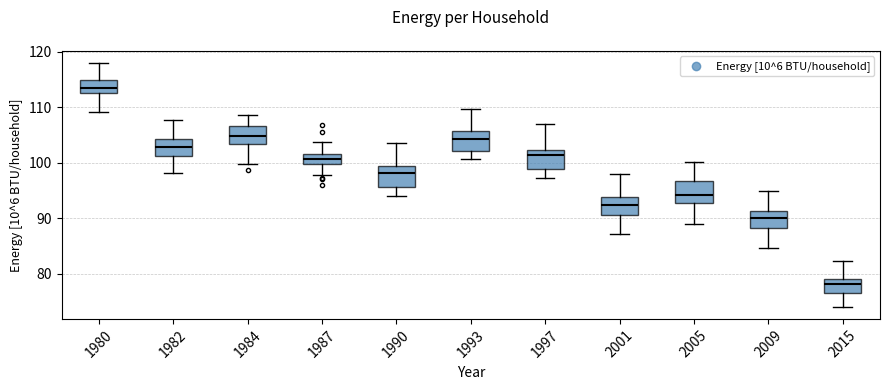

Reading left to right, transcribe this box plot: for each box, give where its median line is, the range the box spans, and where its two whiskers end, as read against the y-axis. The values are not printed on the chart, so give them approximately, as read against the axis.

1980: median 113 (inside the box), box 113 to 115, whiskers 109 to 118
1982: median 103, box 101 to 104, whiskers 98 to 108
1984: median 105, box 103 to 107, whiskers 100 to 109
1987: median 101, box 100 to 102, whiskers 98 to 104
1990: median 98, box 96 to 99, whiskers 94 to 103
1993: median 104, box 102 to 106, whiskers 101 to 110
1997: median 101, box 99 to 102, whiskers 97 to 107
2001: median 92, box 91 to 94, whiskers 87 to 98
2005: median 94, box 93 to 97, whiskers 89 to 100
2009: median 90, box 88 to 91, whiskers 85 to 95
2015: median 78, box 77 to 79, whiskers 74 to 82